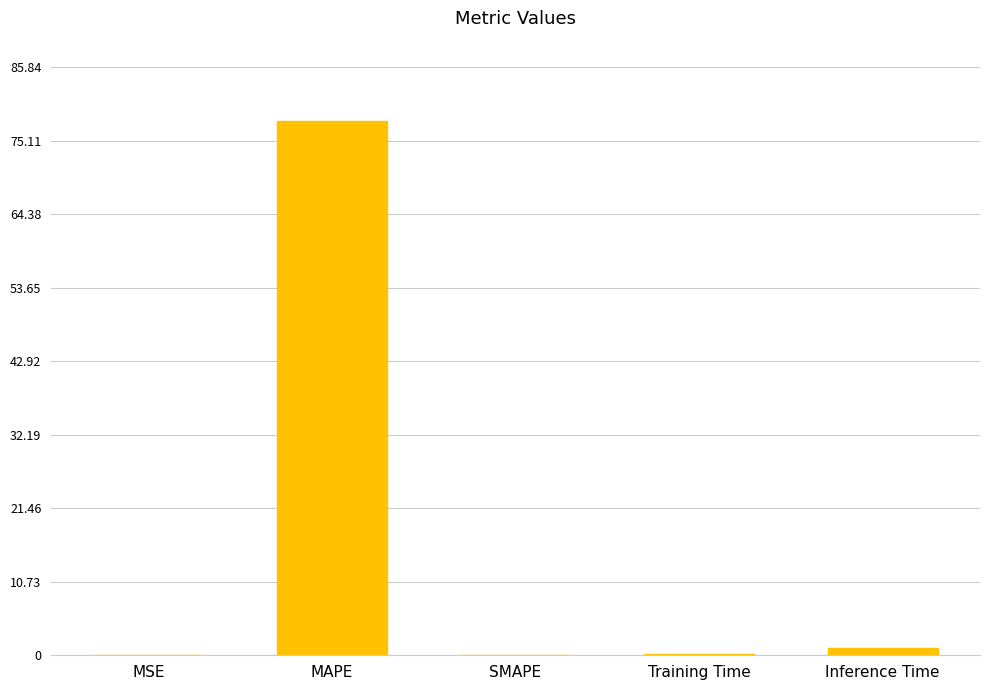

Count the number of data series in this chart.

1